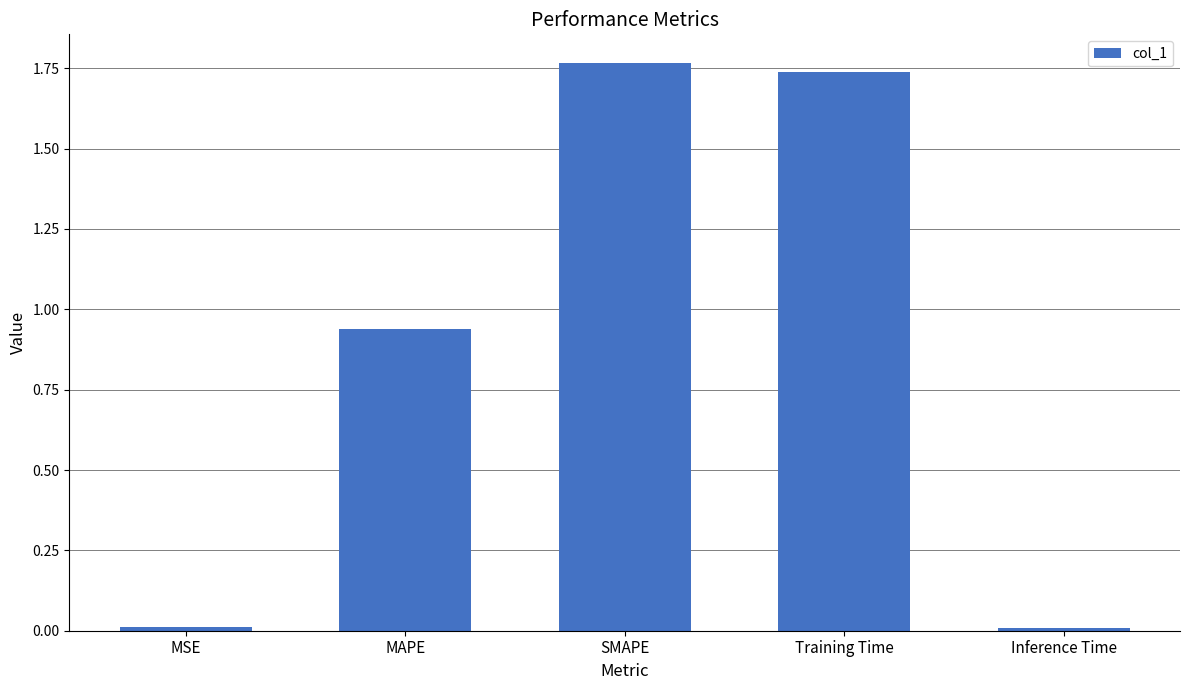

Which label corresponds to the largest value in the chart?

SMAPE